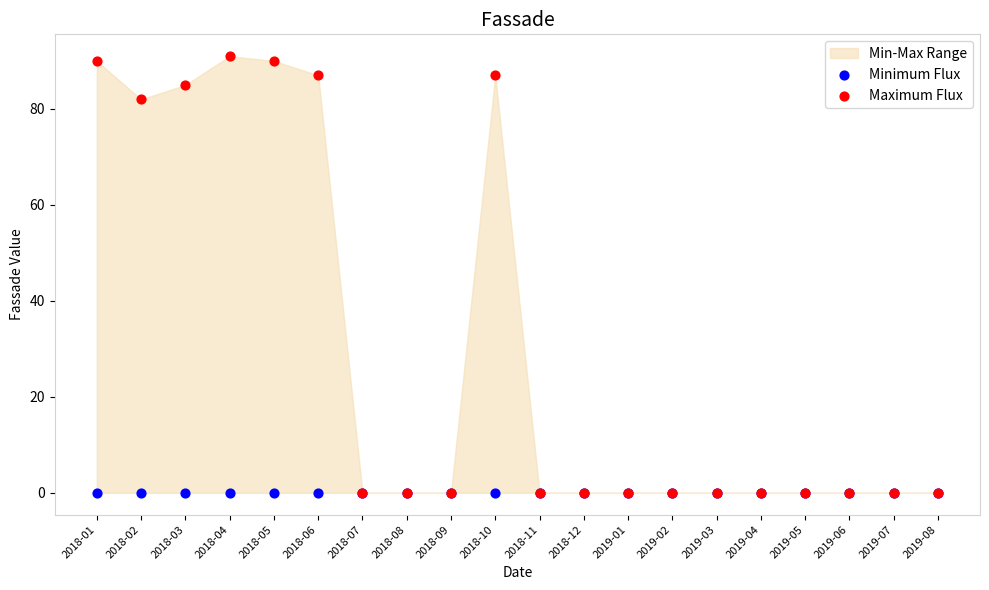

Across all series, what Y value is closest to 45?

82